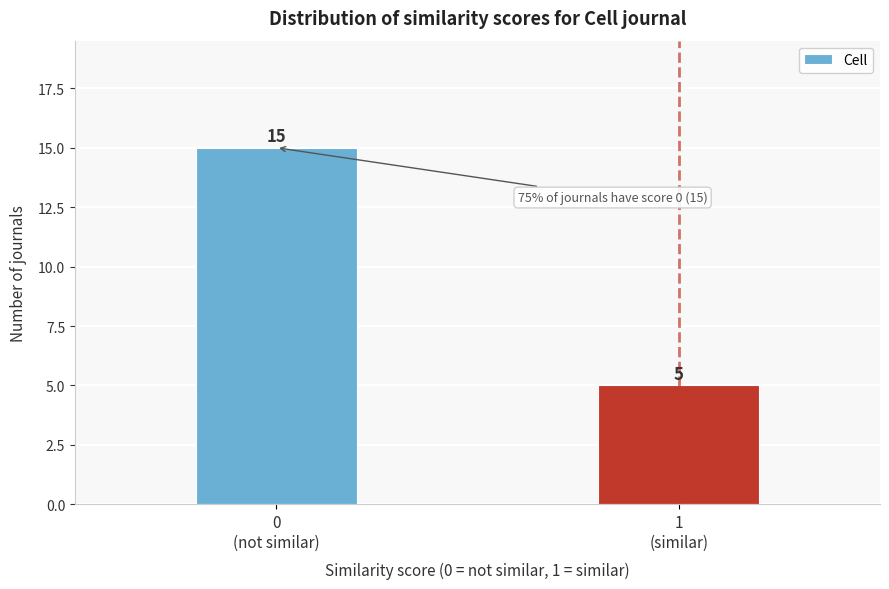

Reading left to right, transcribe all the data shown in this chart.

15	5